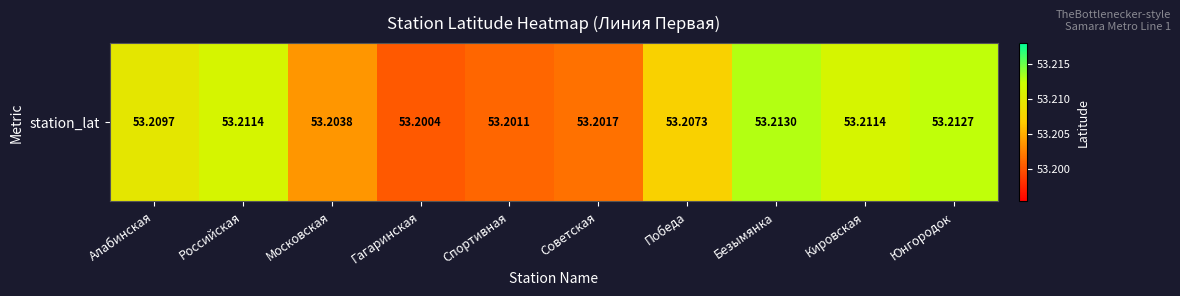

Reading left to right, what are all the values shown in this chart?

Алабинская=53.2	Российская=53.2	Московская=53.2	Гагаринская=53.2	Спортивная=53.2	Советская=53.2	Победа=53.2	Безымянка=53.2	Кировская=53.2	Юнгородок=53.2